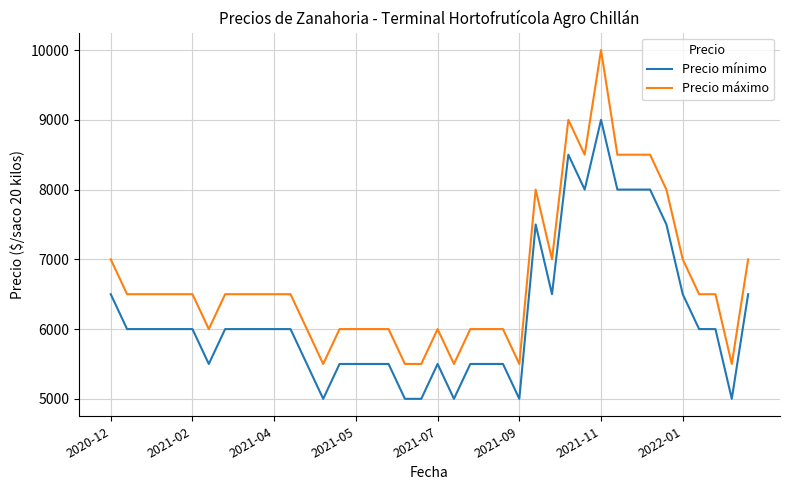

Which series has the widest spread of values?

Precio máximo